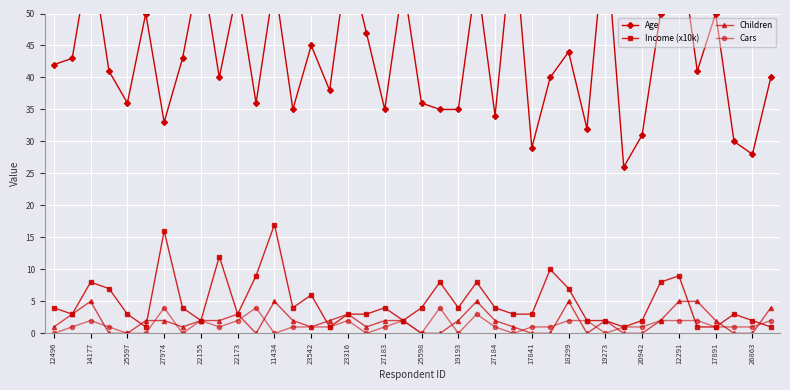

Is it true that Children equals 1 at 22173?

False